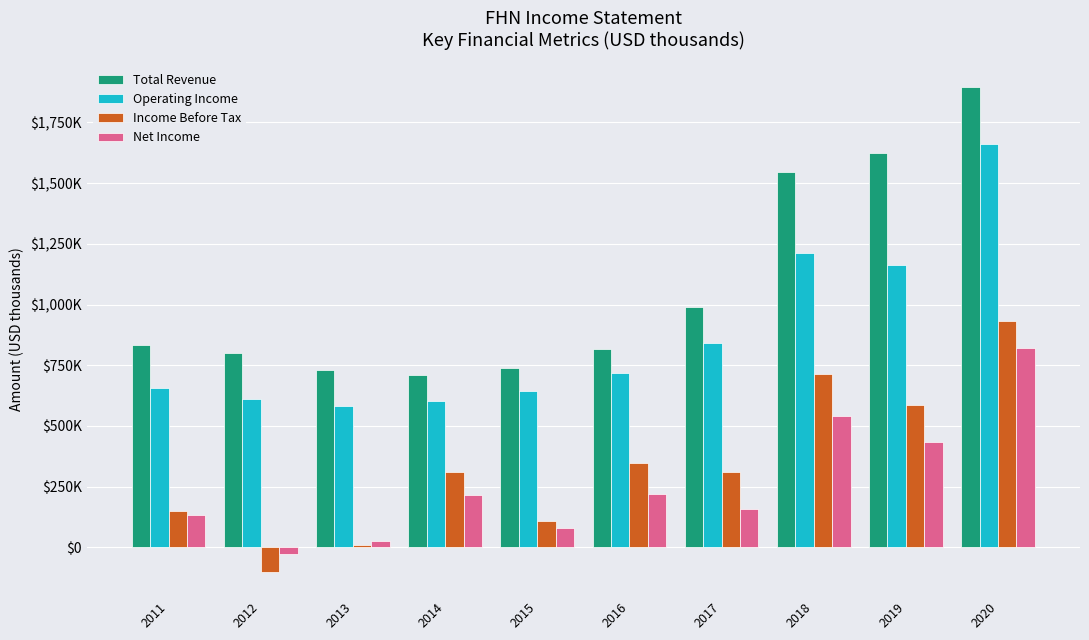

Is it true that Net Income equals 159300 at 2017?

True